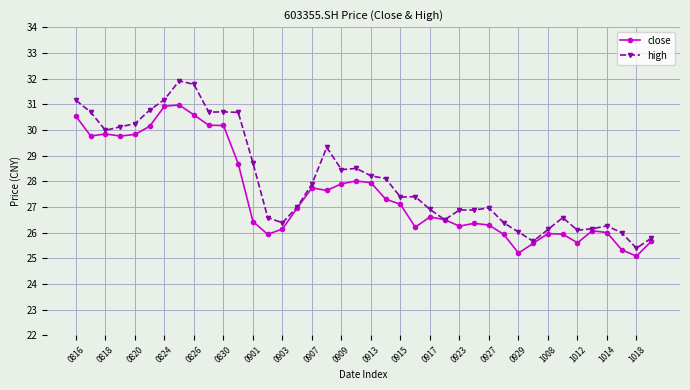

How many lines are shown in the chart?

2